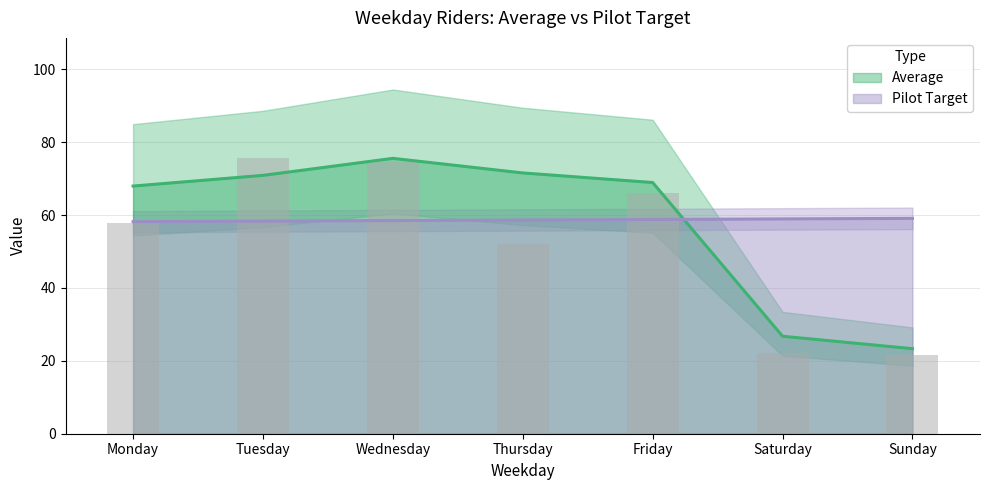

What is the average value of the Pilot Target series?

58.6